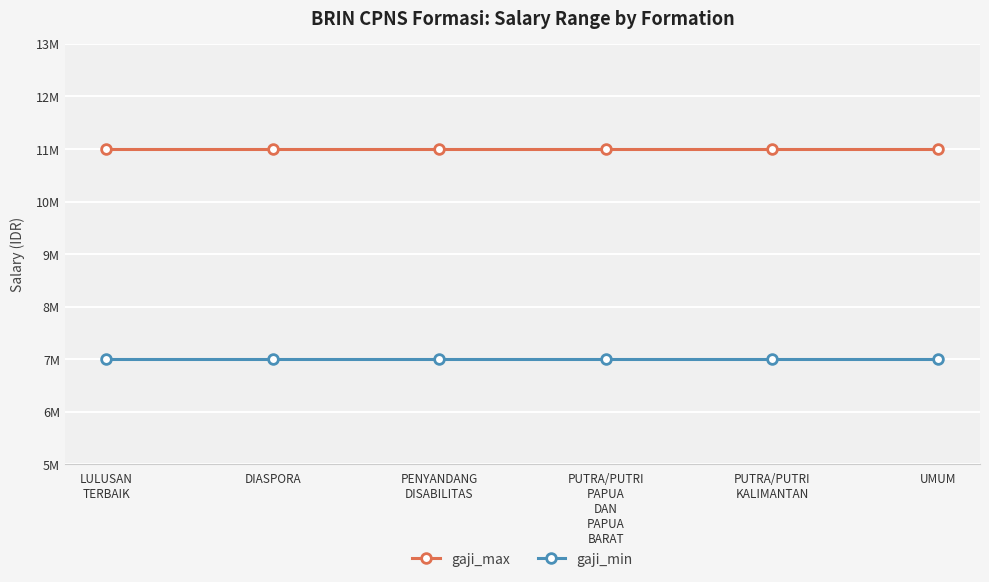

Rank the series by their average value, from highest to lowest.

gaji_max, gaji_min